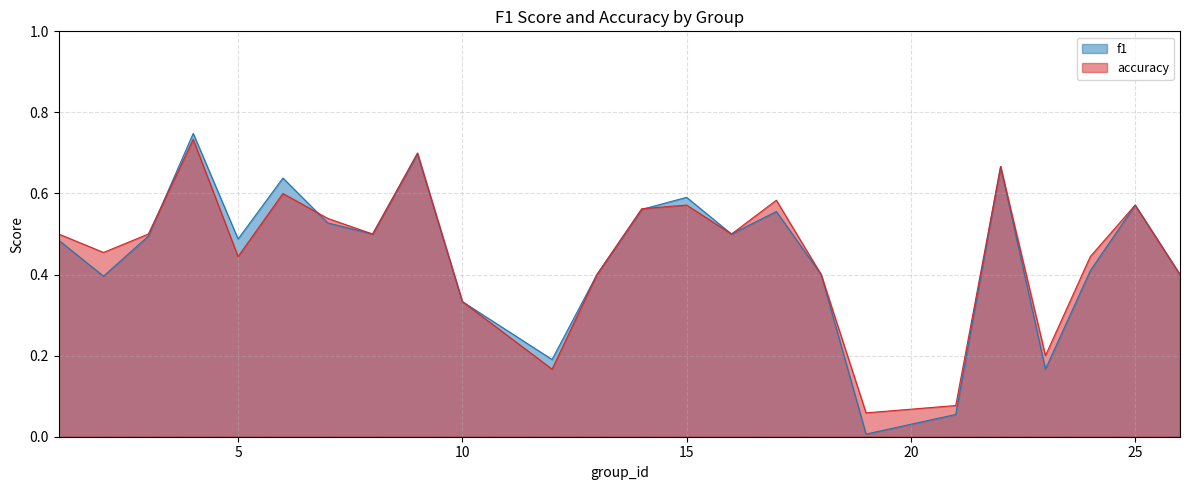

What is the difference between the maximum and second lowest values in the f1 series?

0.7